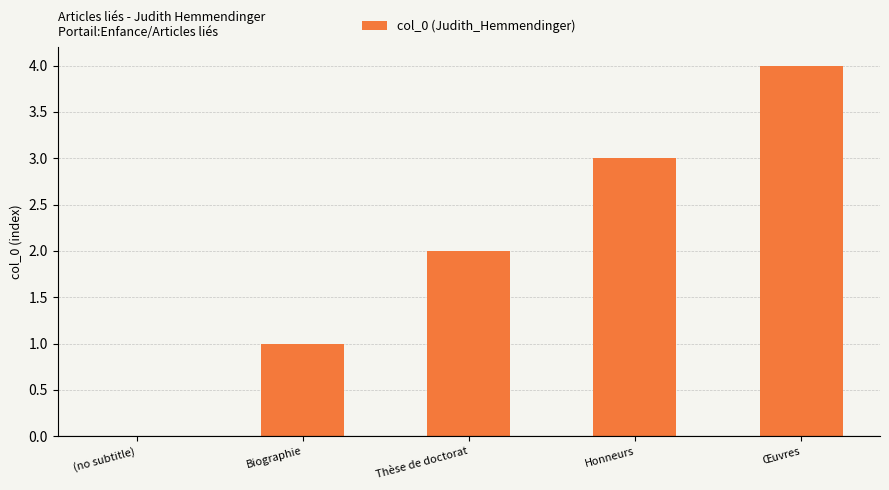

Reading right to left, transcribe all the data shown in this chart.

4	3	2	1	0